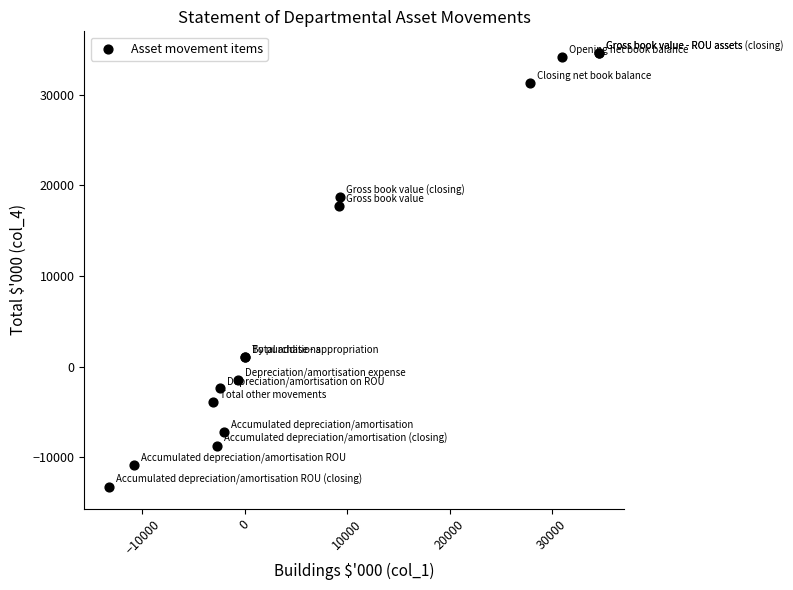

What Y value in the scatter plot is closest to 10661?

17685